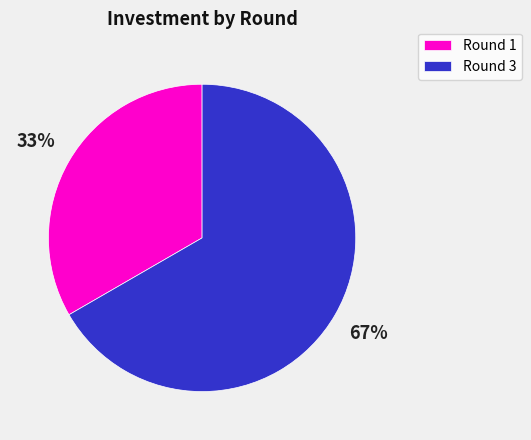

Which slice is the smallest?

Round 1